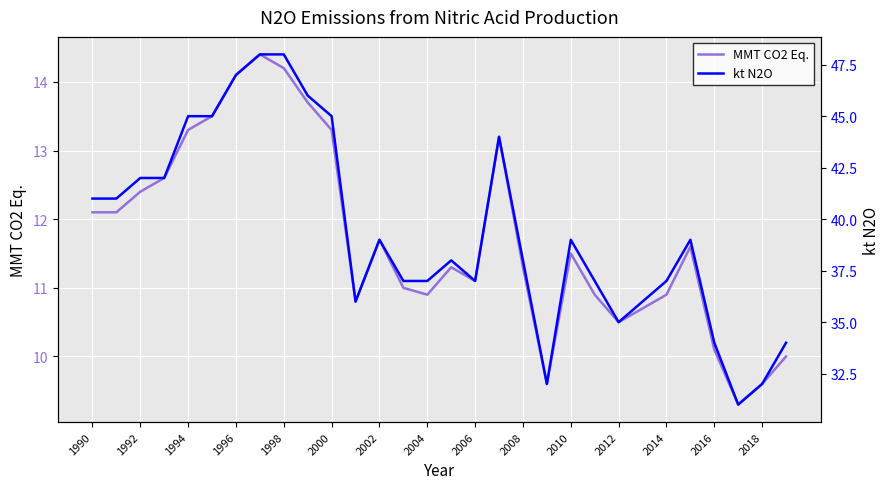

Is it true that MMT CO2 Eq. equals 4.9 at 2008?

False